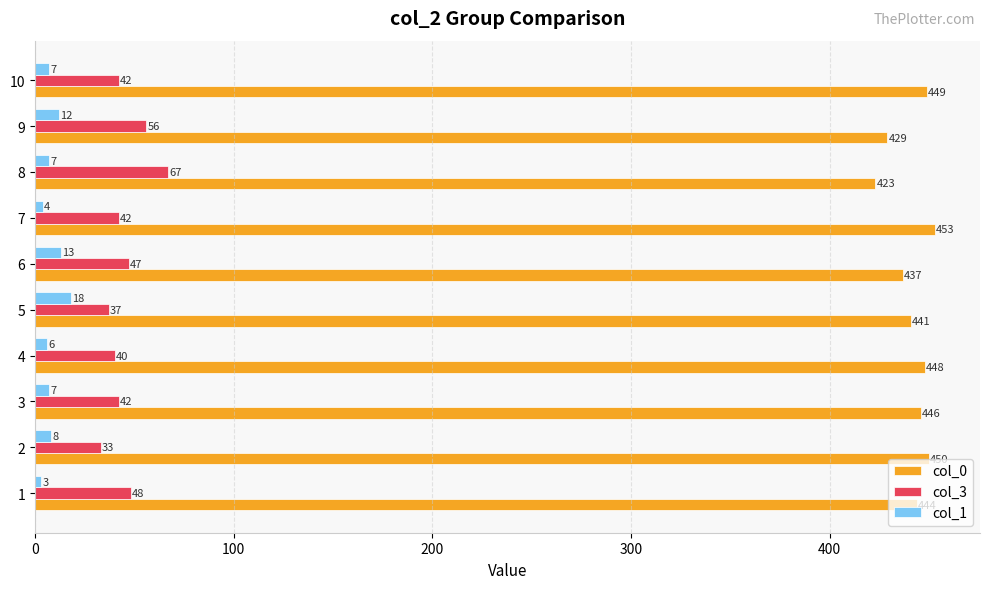

How many data points in col_0 are less than 446?

5